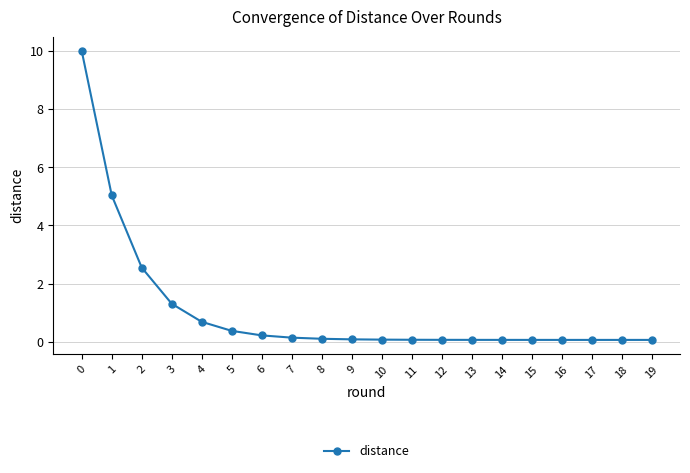

How many categories are shown in the chart?

20